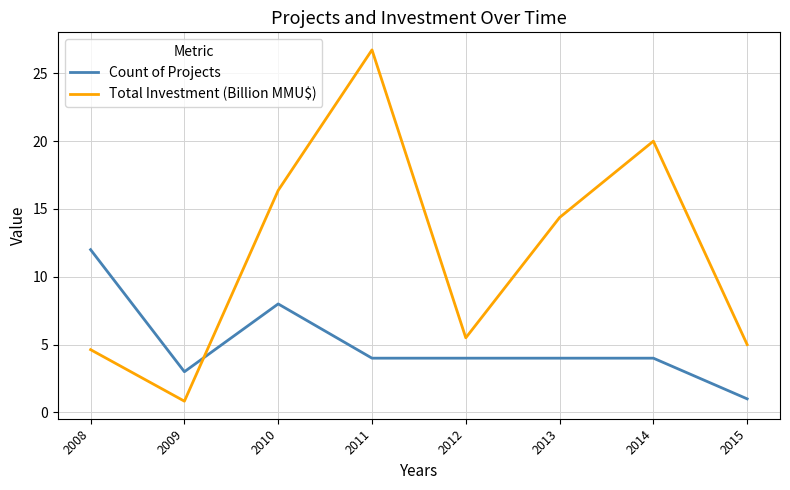

What is the spread (max minus min) of values at 2012?

1.5